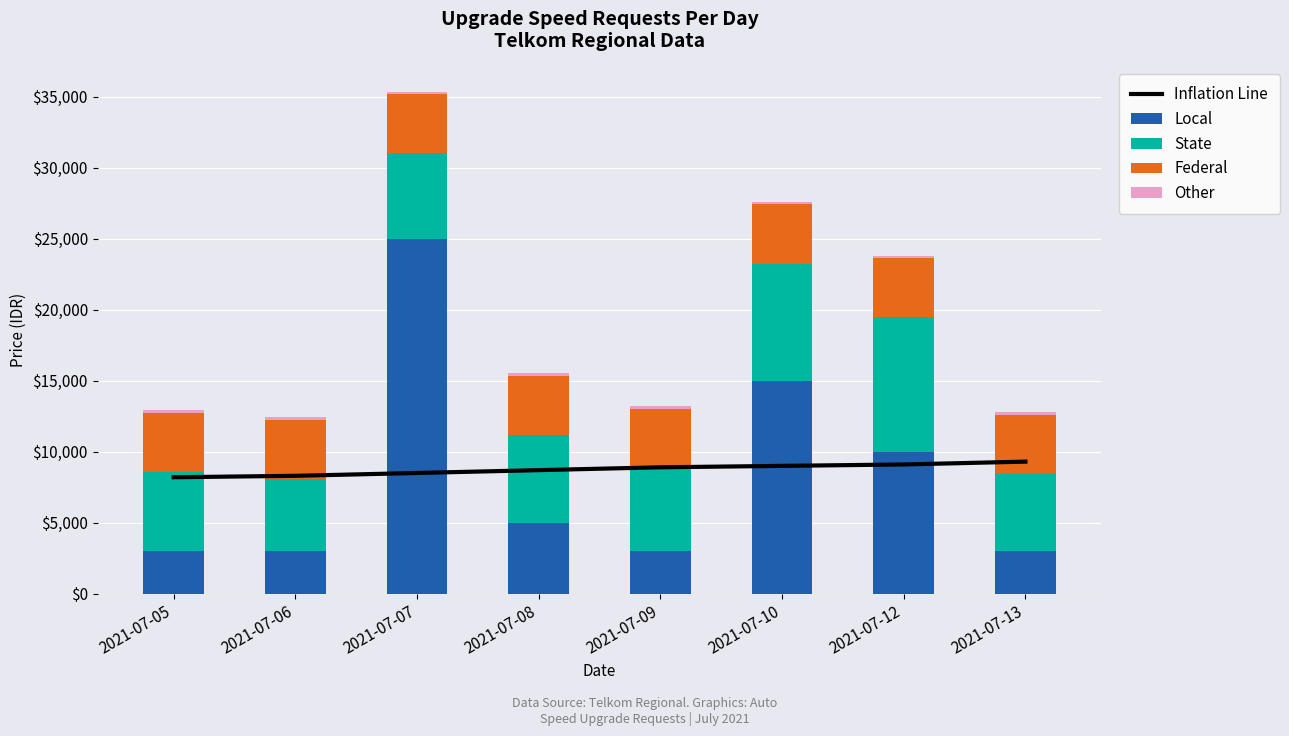

The Federal series shows 6416 at 2021-07-12. True or false?

False